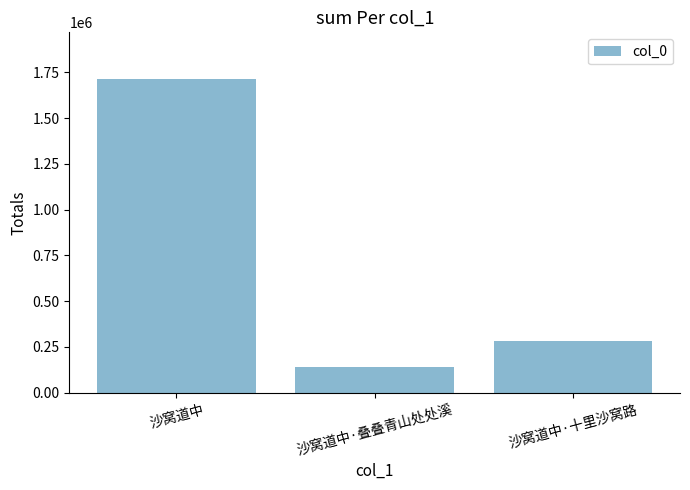

What is the change in value from 沙窝道中 to 沙窝道中·叠叠青山处处溪?

-1569854